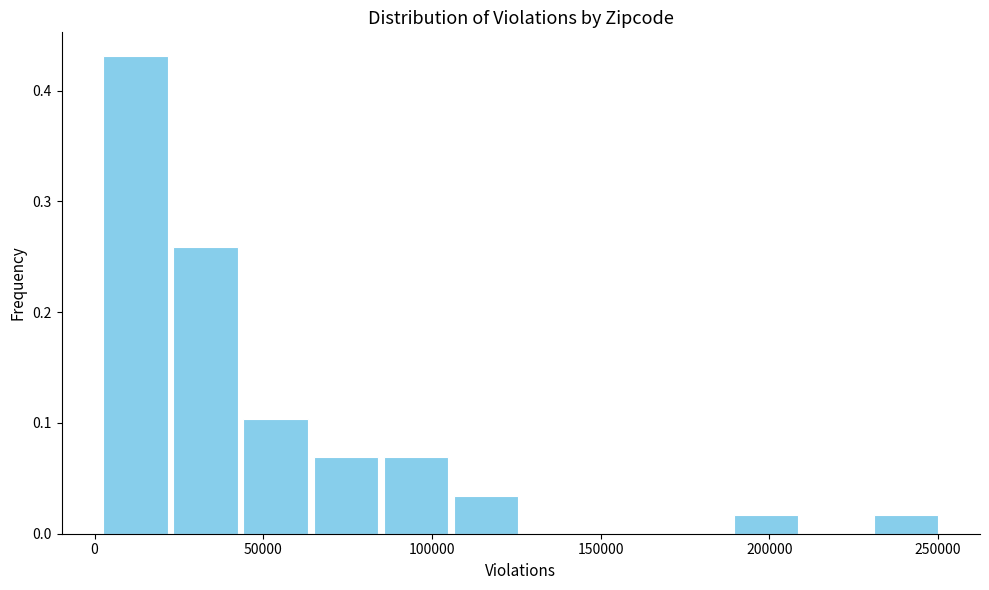

Over which range of the x-axis is the bar tallest?

0 to 25000